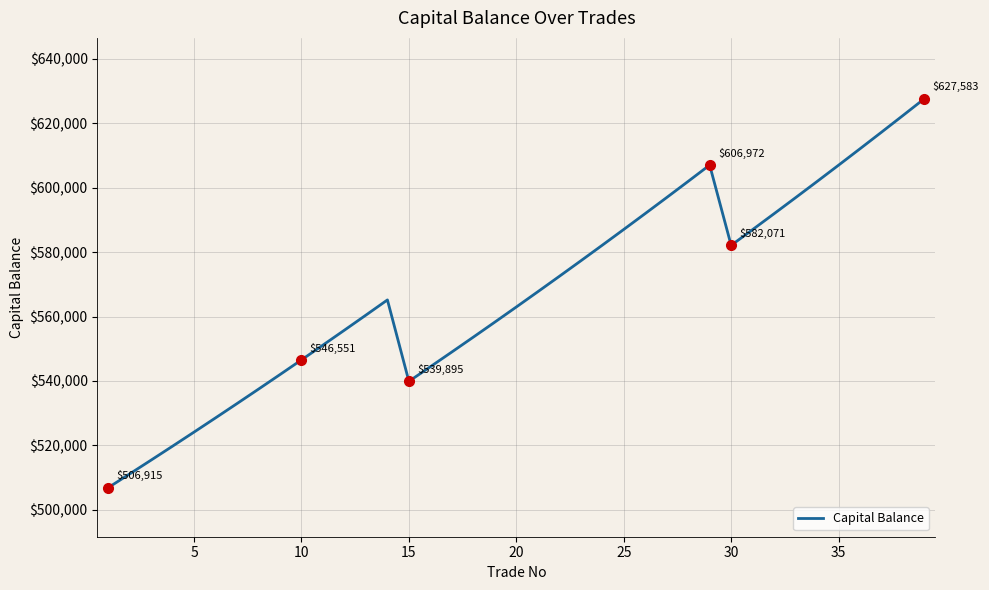

What is the minimum value shown in the chart?

506914.6